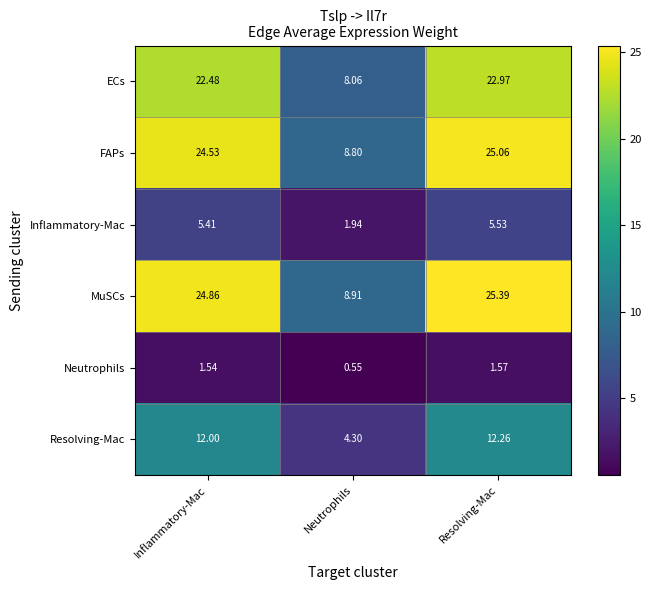

Which category has the lowest value in the Neutrophils series?

Neutrophils